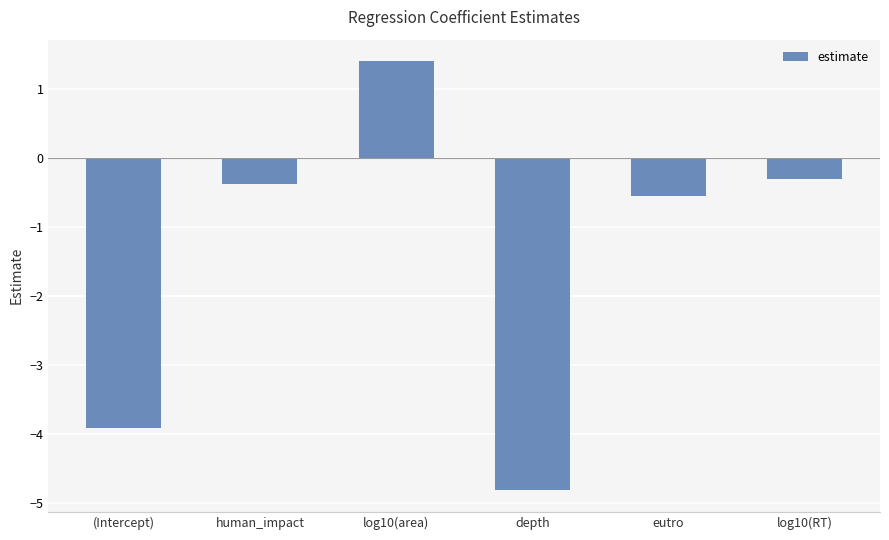

The chart shows a value of -0.3 at log10(RT). True or false?

True